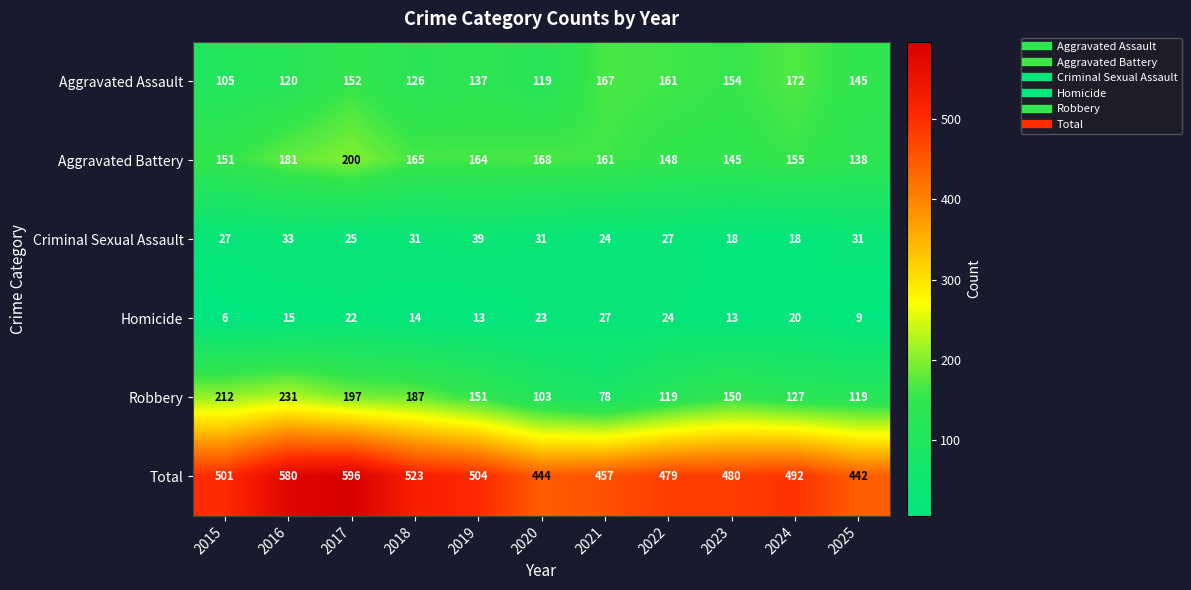

Which series has the widest spread of values?

Total